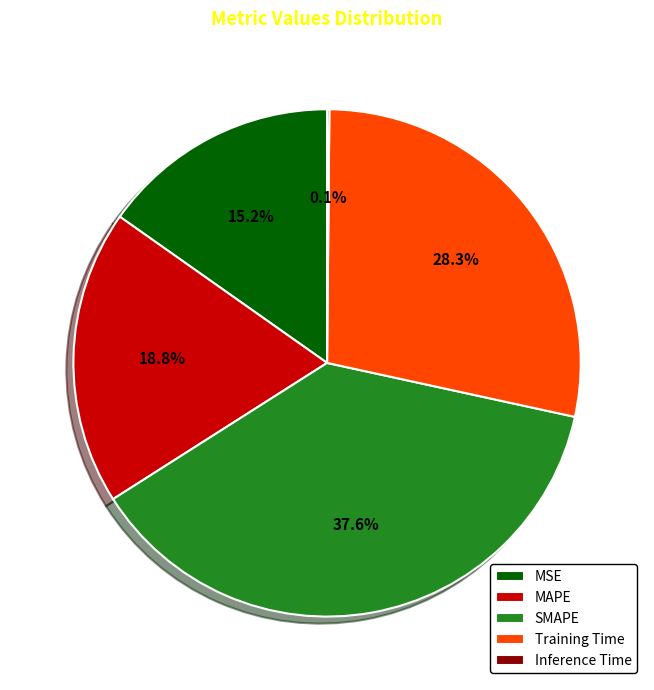

True or false: MSE accounts for 26% of the total.

False